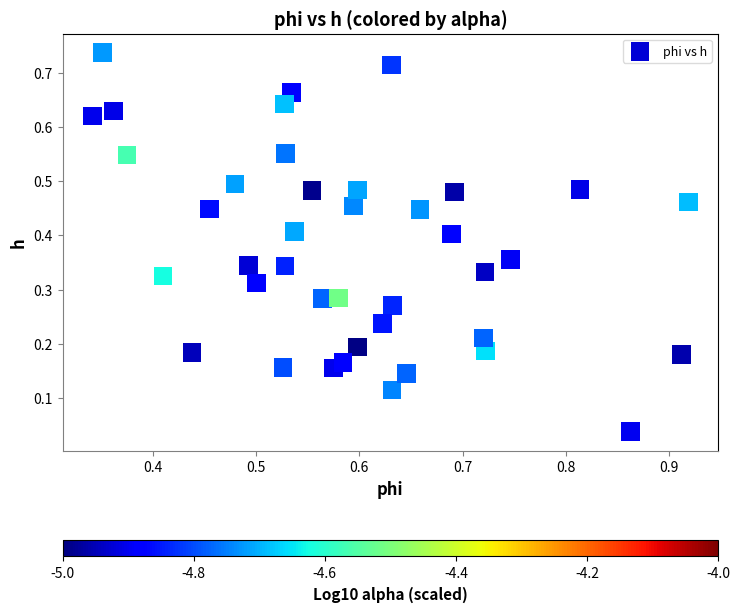

How many points are shown in the scatter plot?

40